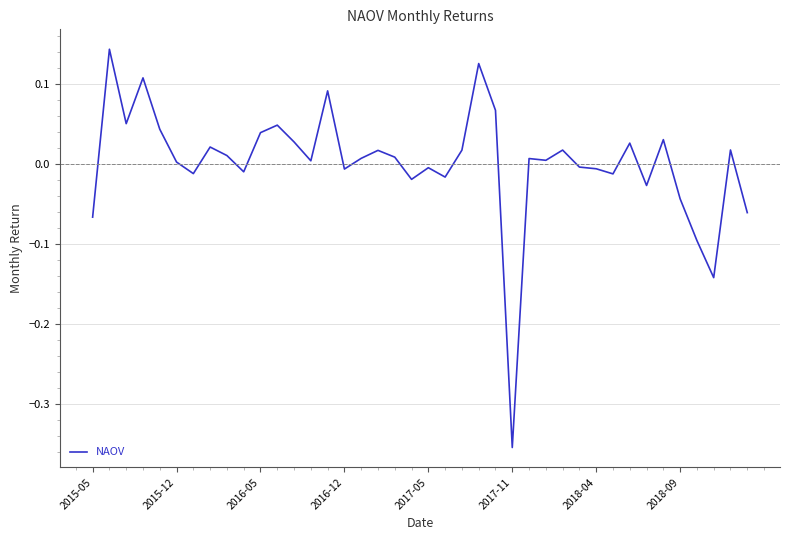

What is the difference between the maximum and minimum values?

0.5